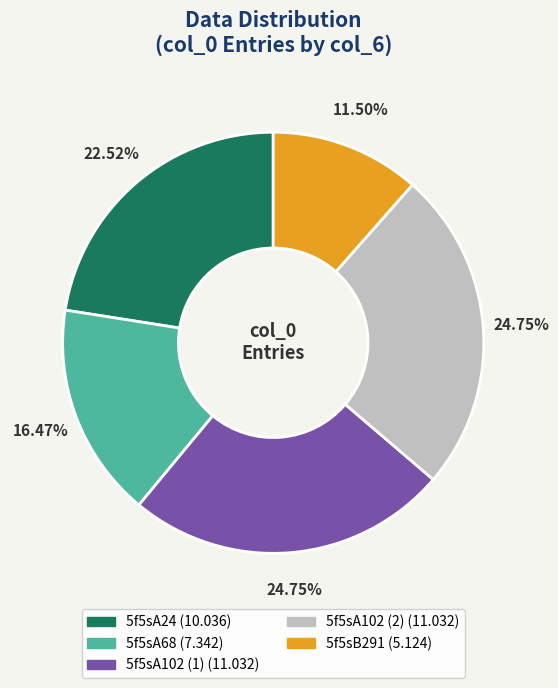

Between 5f5sA68 and 5f5sA102 (2), which is larger?

5f5sA102 (2)